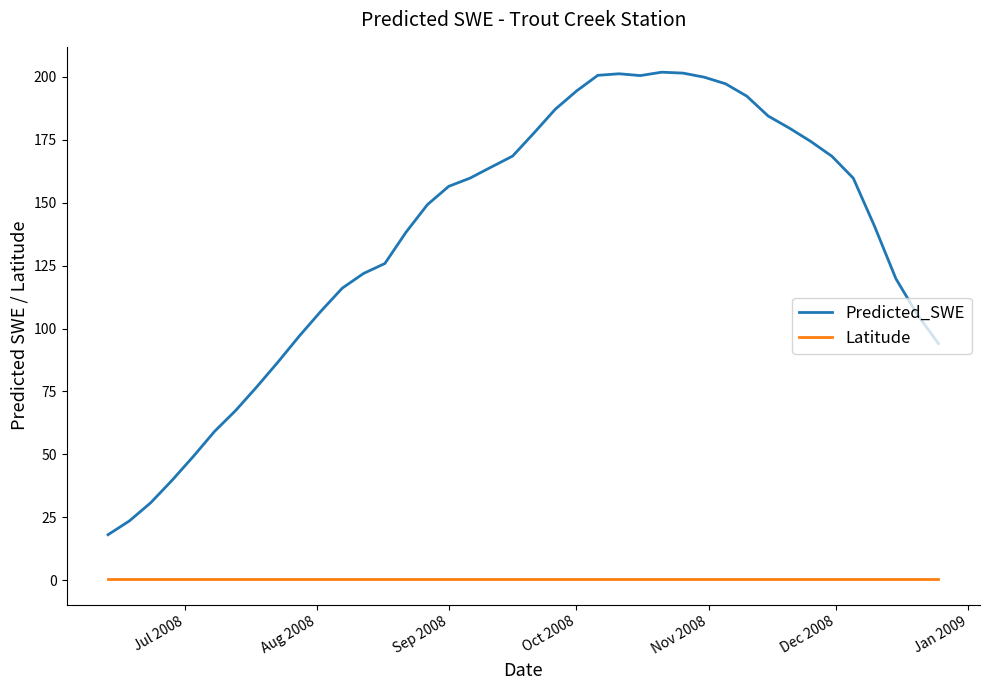

List the series in order of their overall mean, highest first.

Predicted_SWE, Latitude